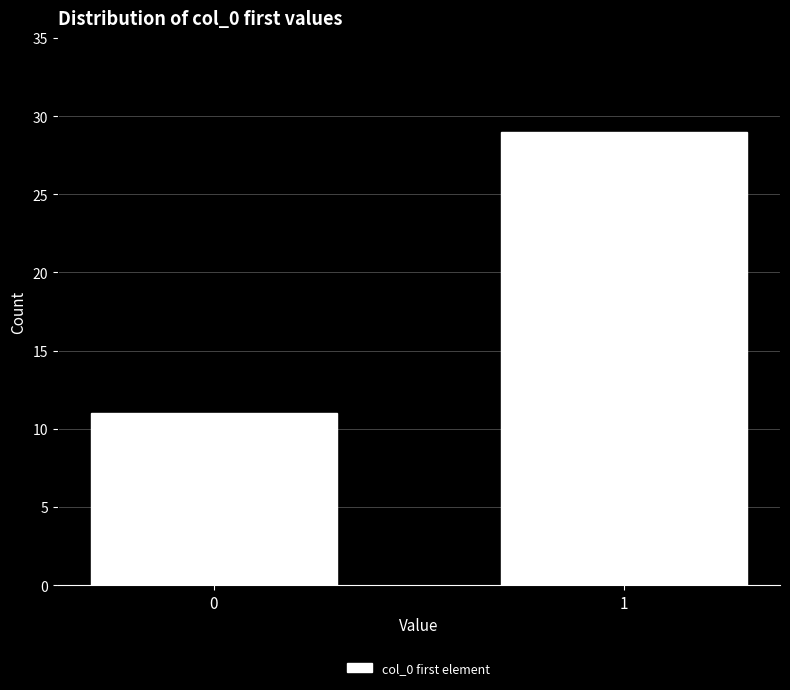

Reading left to right, transcribe all the data shown in this chart.

11	29